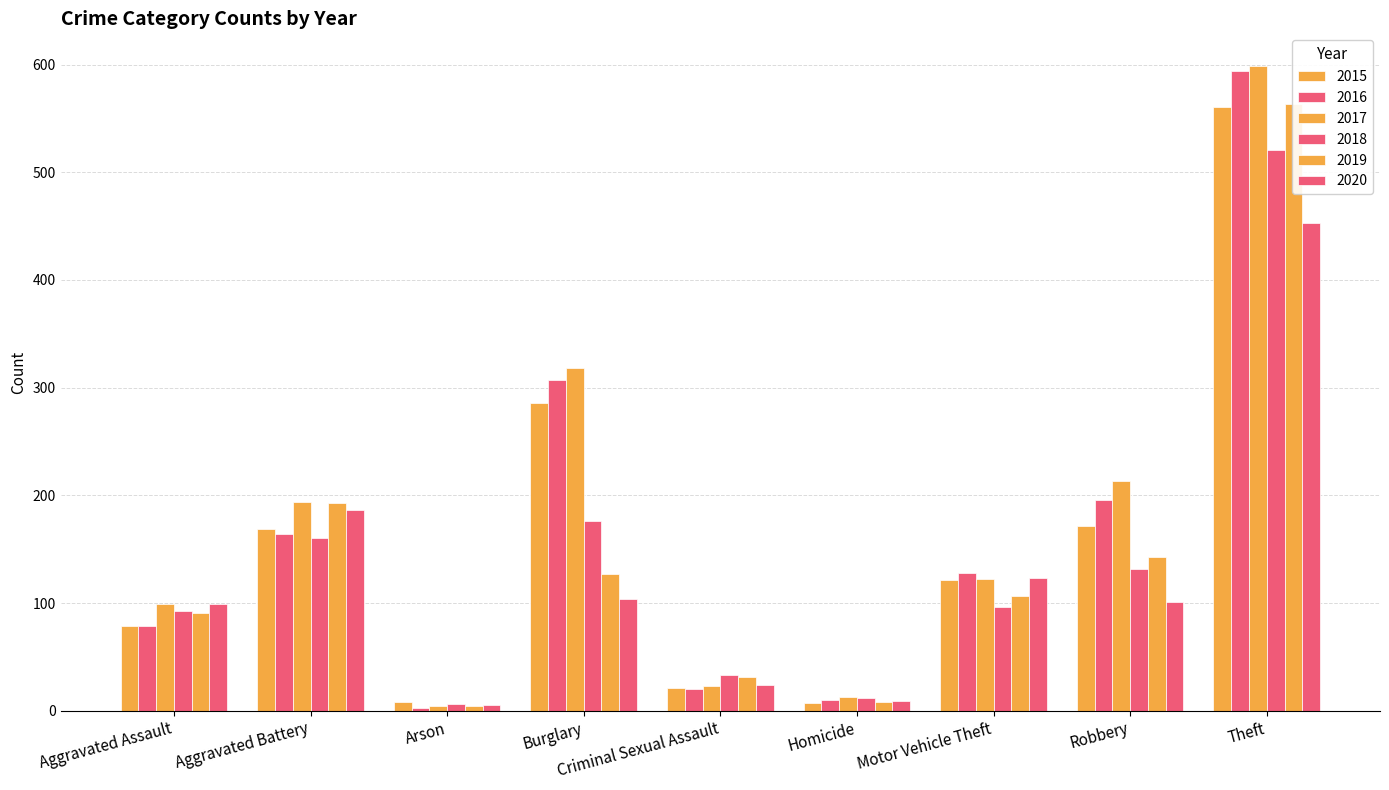

How many data points in 2017 are less than 122?

4